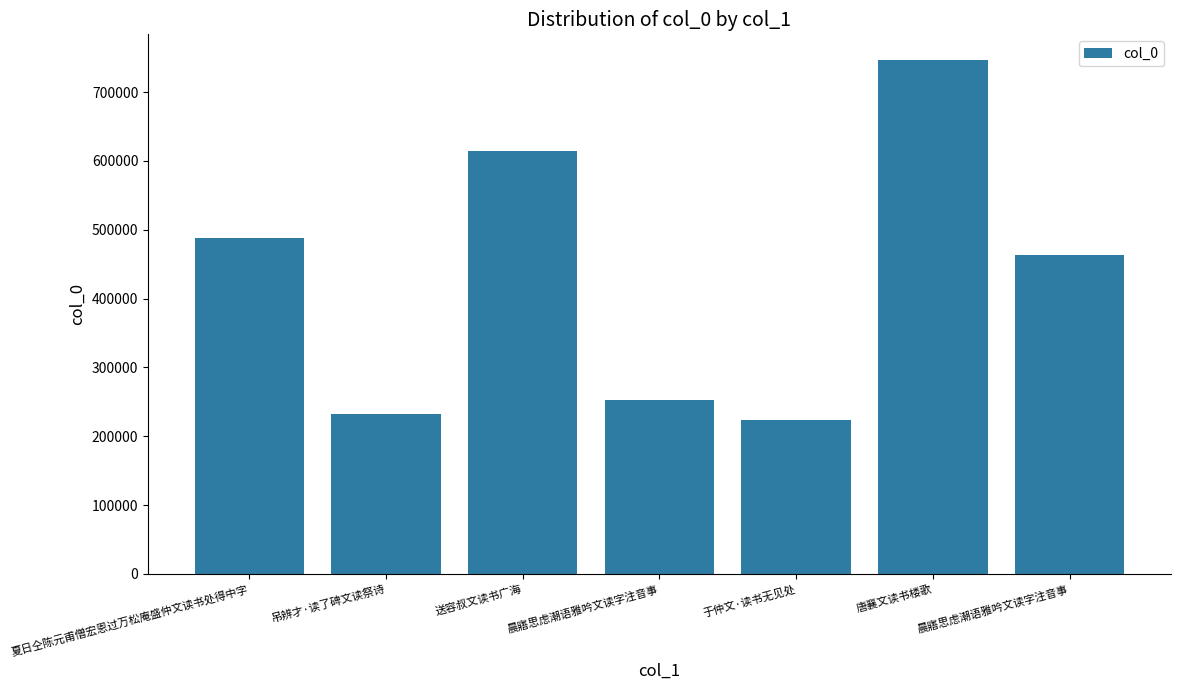

What is the difference between the values at 送容叔文读书广海 and 夏日仝陈元甫僧宏恩过万松庵盛仲文读书处得中字?

125562